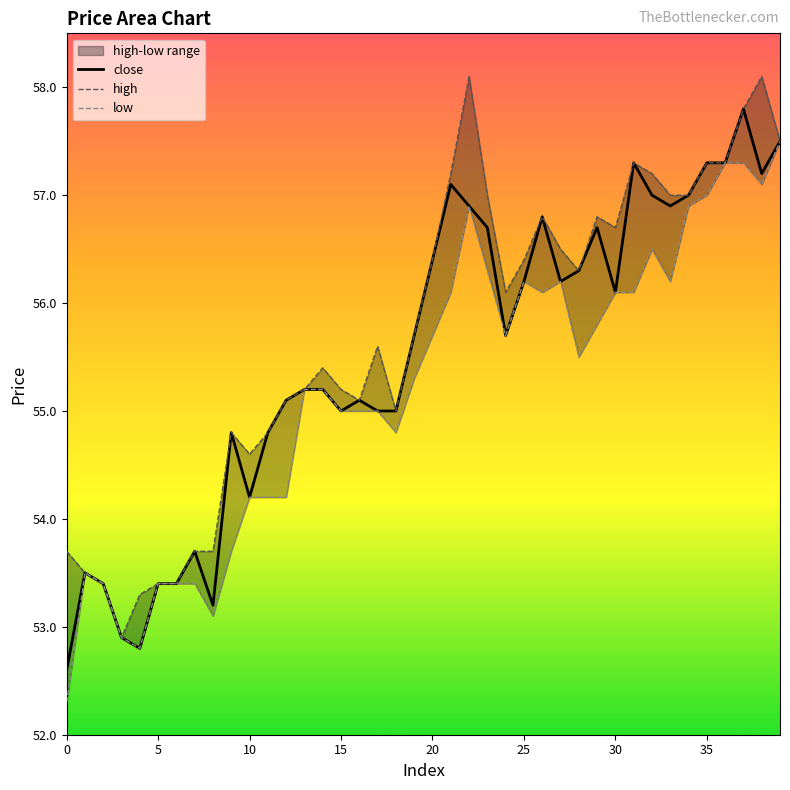

What is the value of the close point at the 21st from the left?

56.4